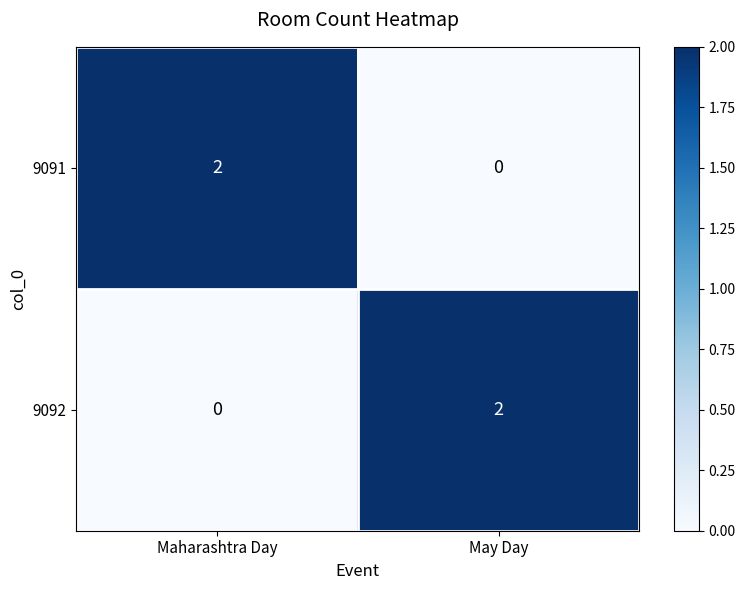

Count the number of categories in the chart.

2